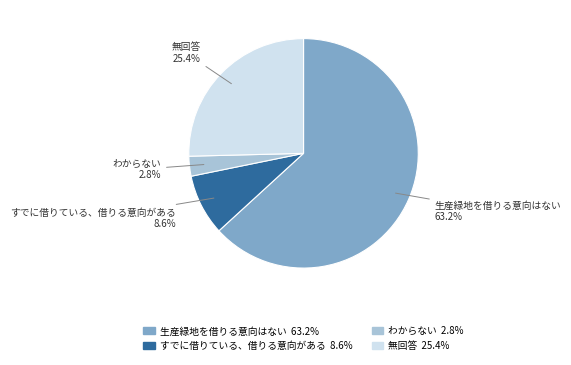

What percentage is the すでに借りている、借りる意向がある slice, to the nearest percent?

9%